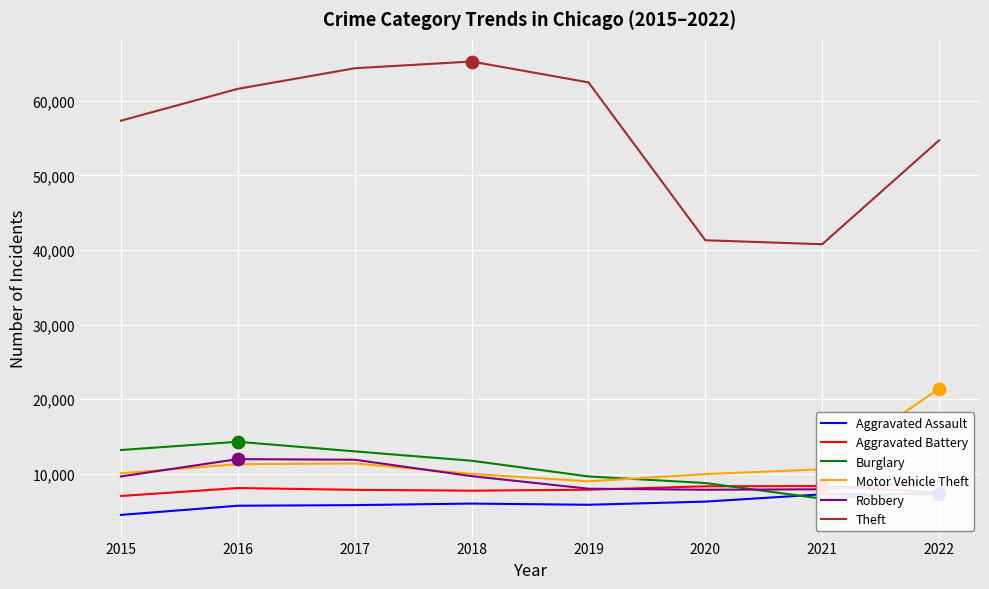

At how many categories does at least one series exceed 40022?

8